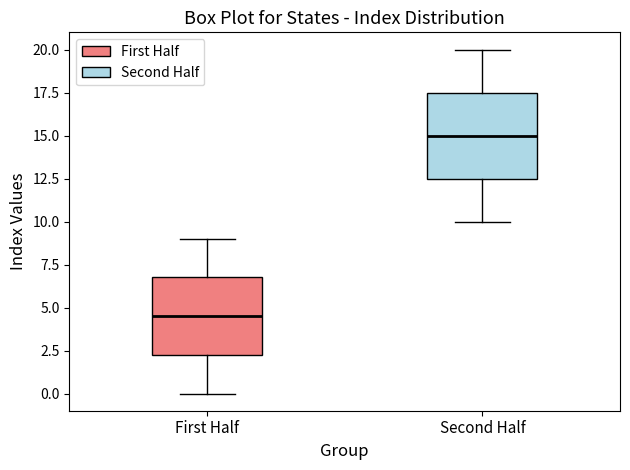

Which box's median line is the lowest?

First Half